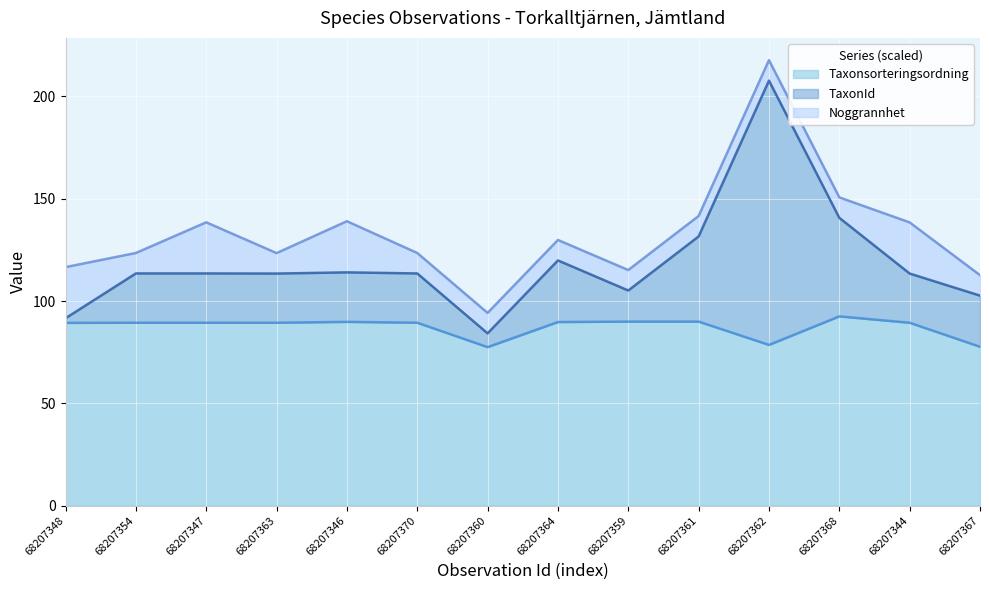

What is the difference between the maximum and minimum values in the TaxonId series?

123.5